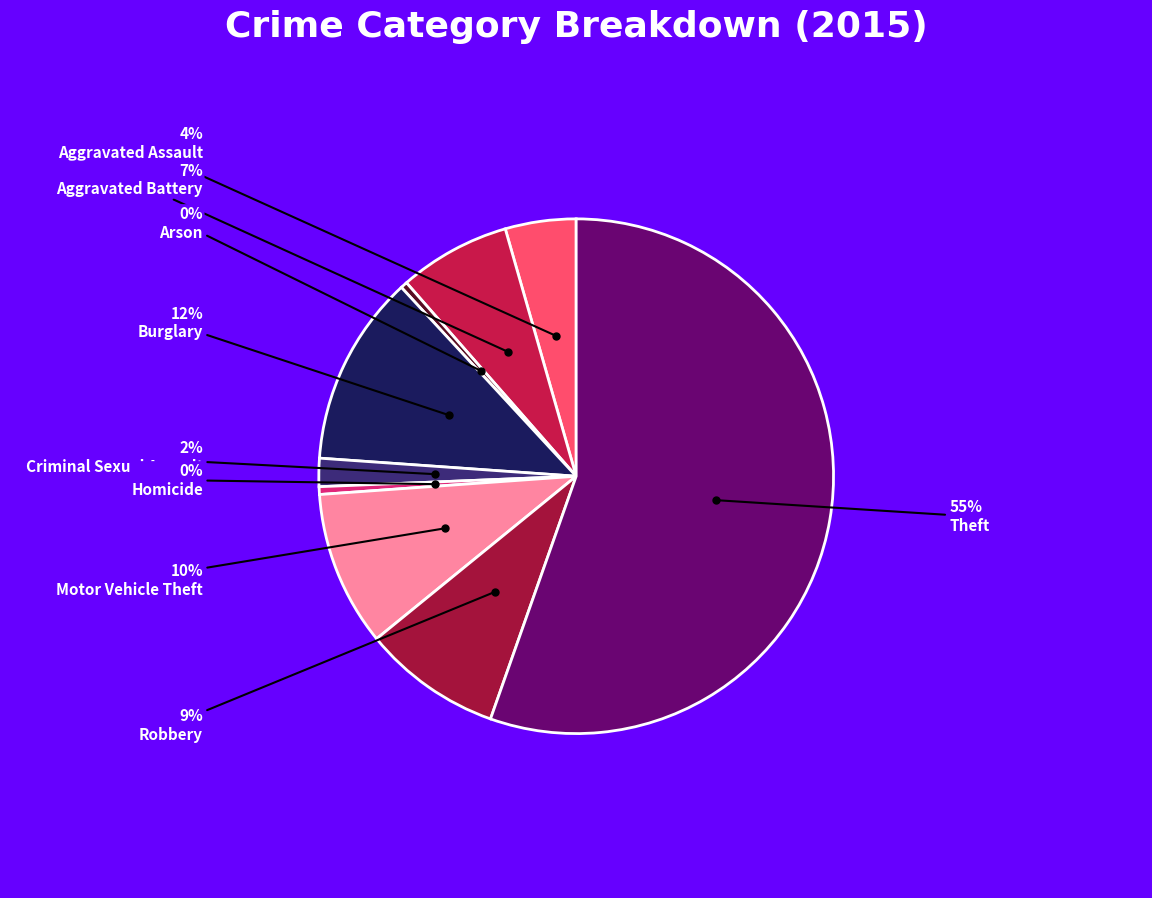

To the nearest percent, what portion does Theft represent?

55%